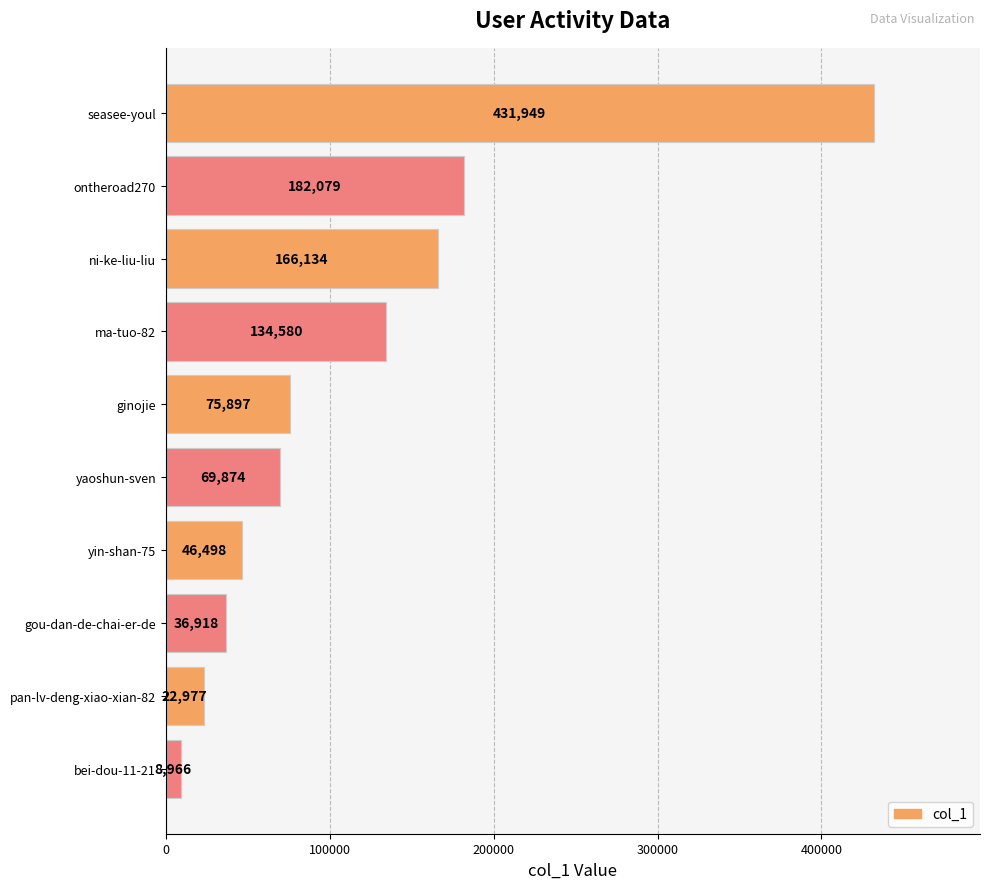

What is the greatest value displayed?

431949